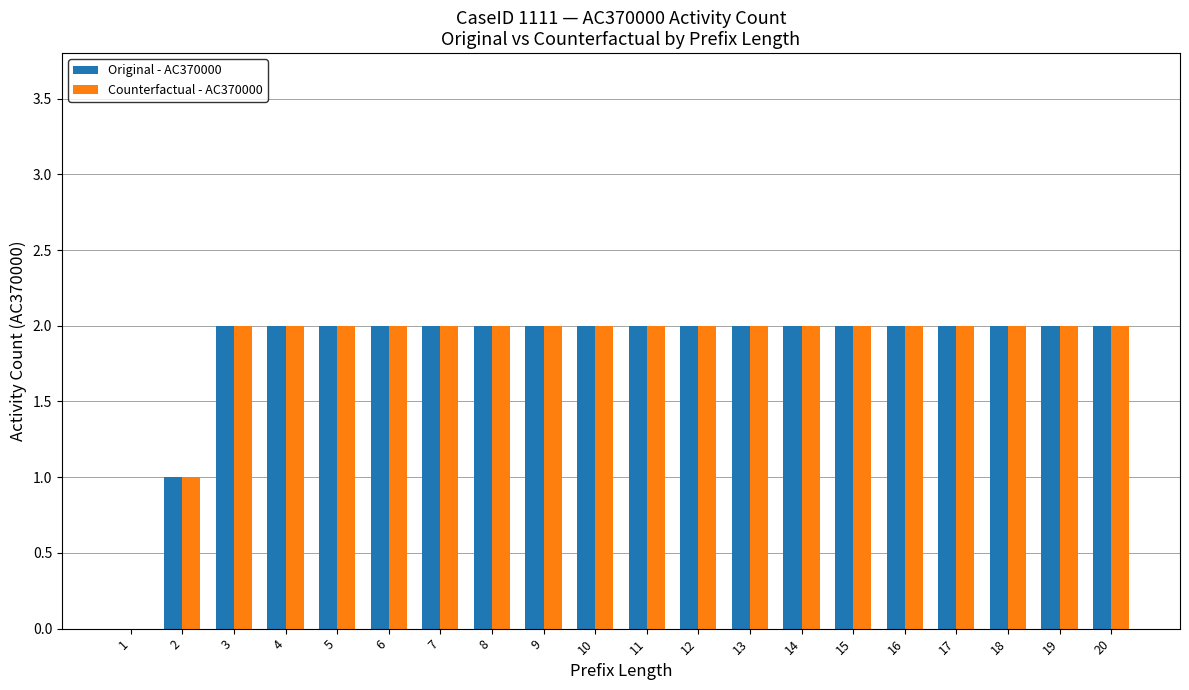

How many Original - AC370000 values are between 2 and 3?

18